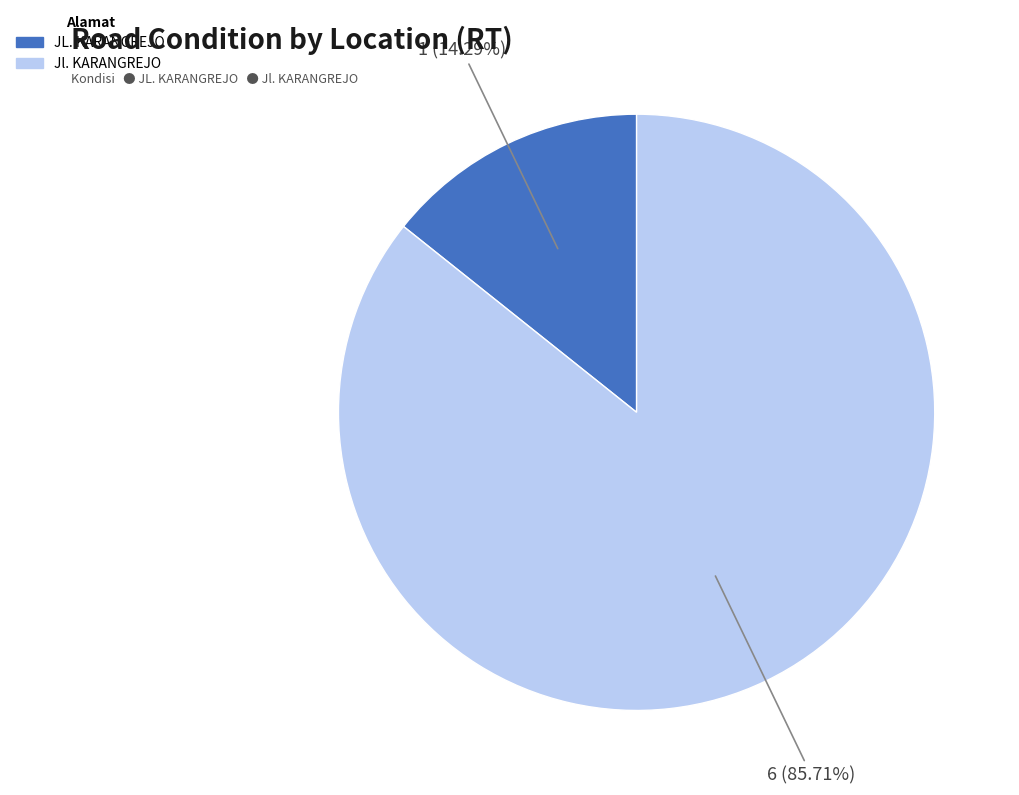

To the nearest percent, what is the average slice percentage?

50%